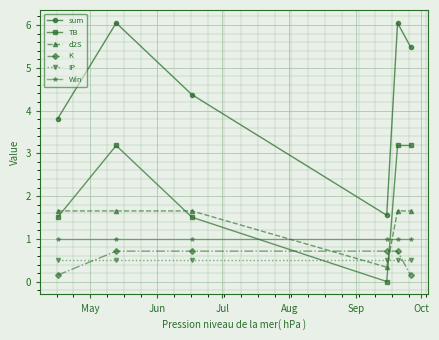

Which series has the largest range (max minus min)?

sum